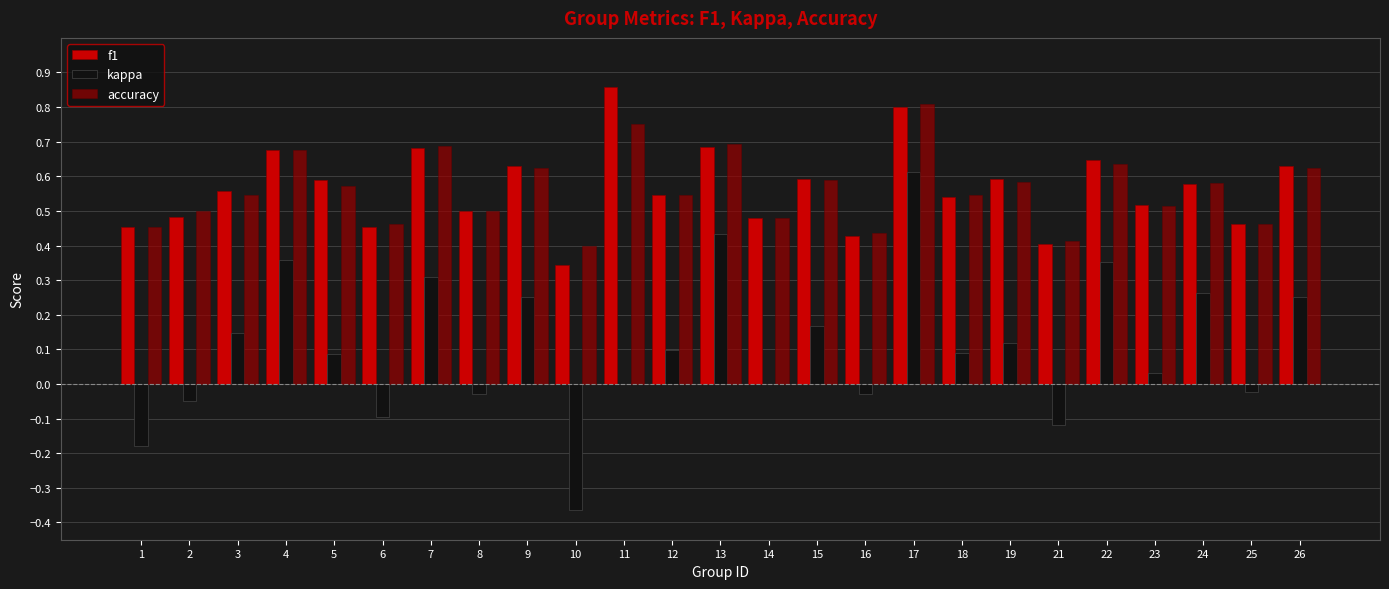

Is the value of accuracy at 12 greater than the value of kappa at 17?

No